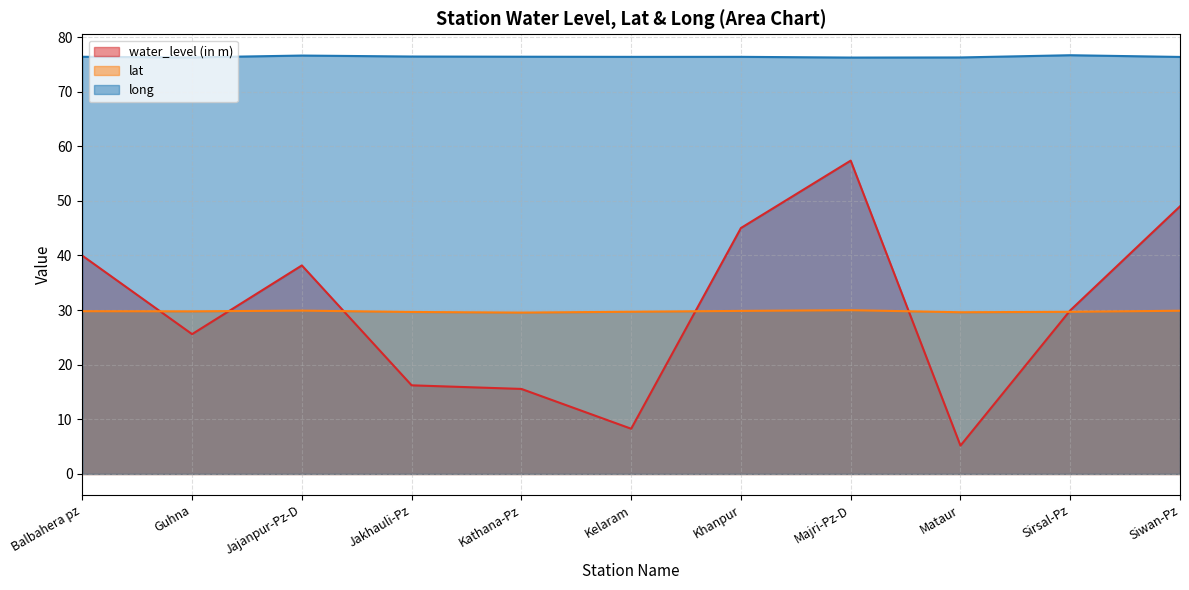

What is the value of the lat point at the 4th from the left?

29.7